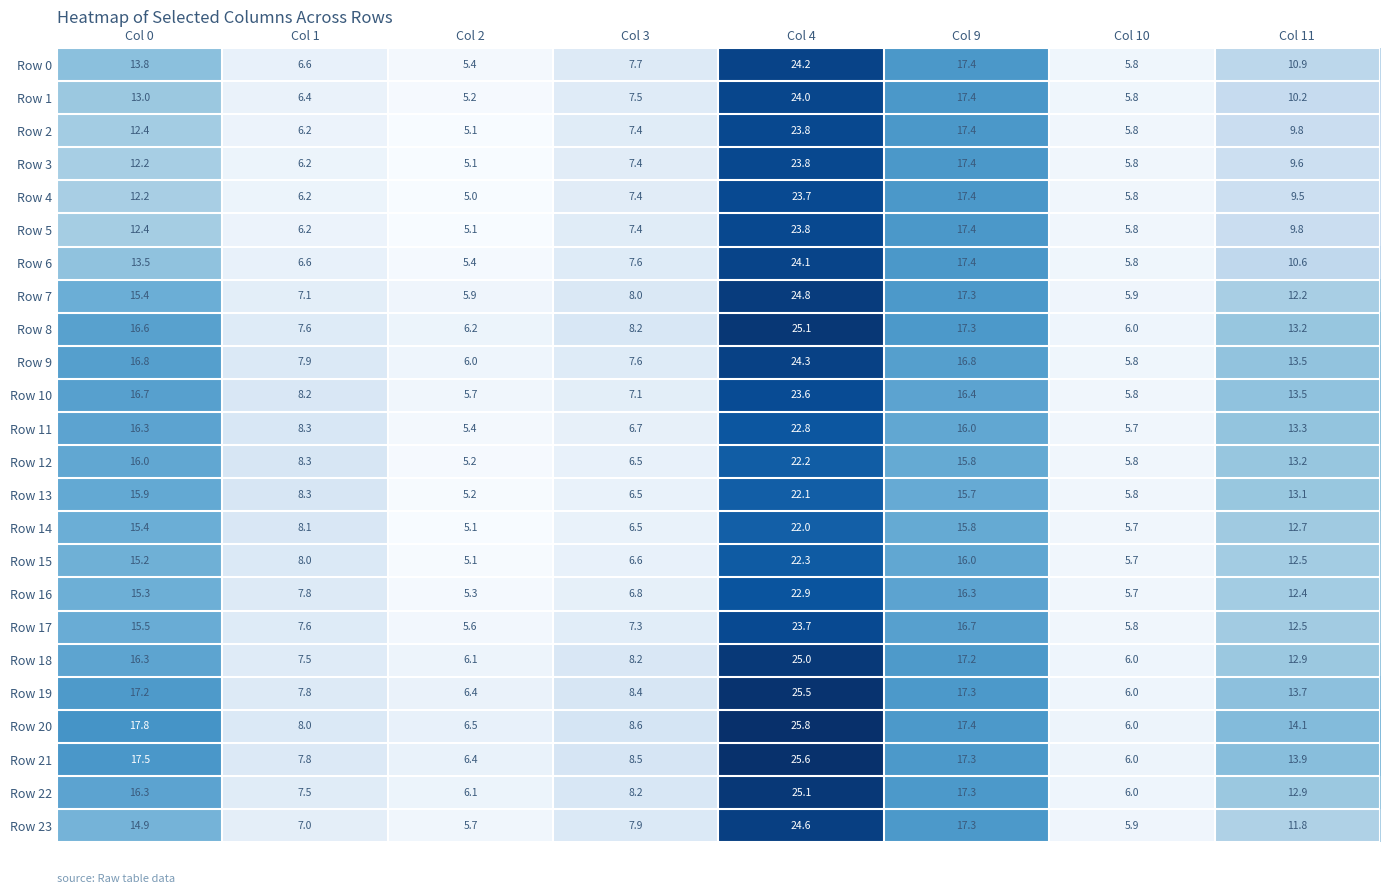

List the labels in order of Row 14 value, smallest first.

Col 2, Col 10, Col 3, Col 1, Col 11, Col 0, Col 9, Col 4